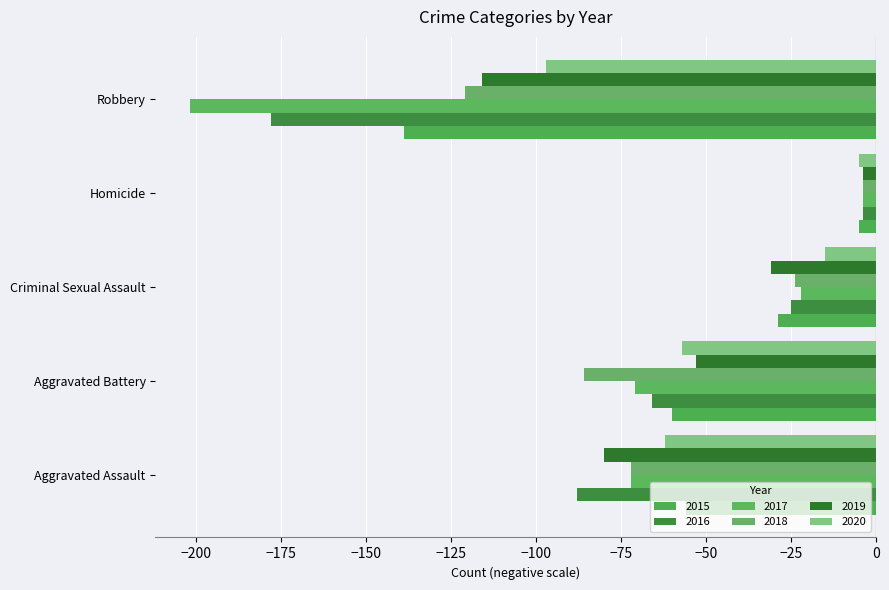

Reading right to left, transcribe all the data shown in this chart.

2015: Robbery=-139	Homicide=-5	Criminal Sexual Assault=-29	Aggravated Battery=-60	Aggravated Assault=-56
2016: Robbery=-178	Homicide=-4	Criminal Sexual Assault=-25	Aggravated Battery=-66	Aggravated Assault=-88
2017: Robbery=-202	Homicide=-4	Criminal Sexual Assault=-22	Aggravated Battery=-71	Aggravated Assault=-72
2018: Robbery=-121	Homicide=-4	Criminal Sexual Assault=-24	Aggravated Battery=-86	Aggravated Assault=-72
2019: Robbery=-116	Homicide=-4	Criminal Sexual Assault=-31	Aggravated Battery=-53	Aggravated Assault=-80
2020: Robbery=-97	Homicide=-5	Criminal Sexual Assault=-15	Aggravated Battery=-57	Aggravated Assault=-62